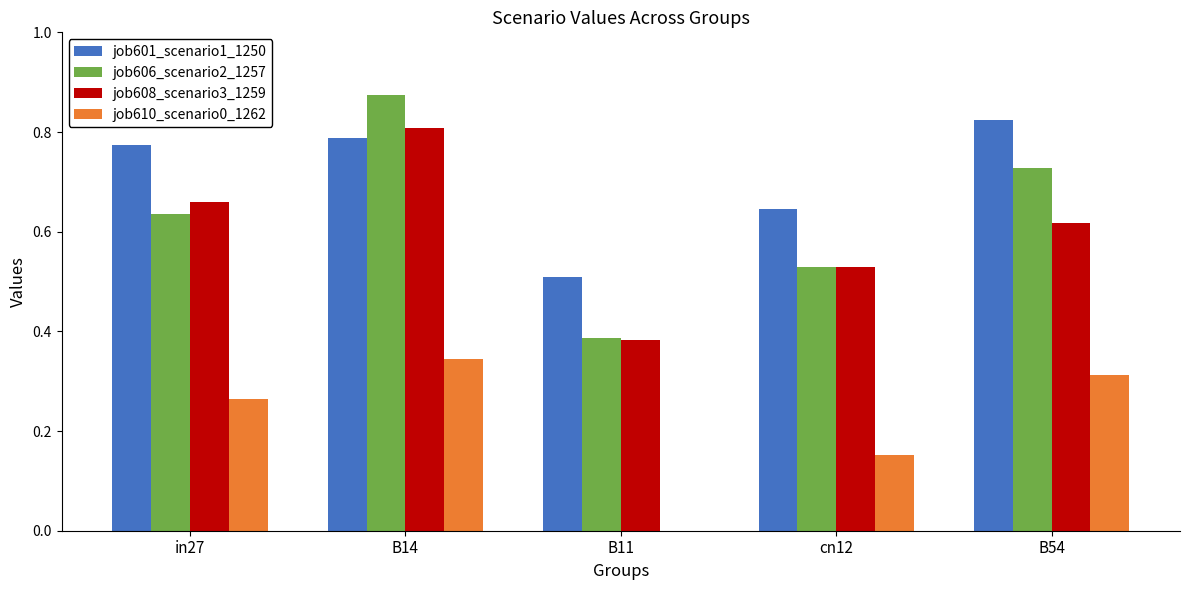

Which category has the highest value across all series?

B14